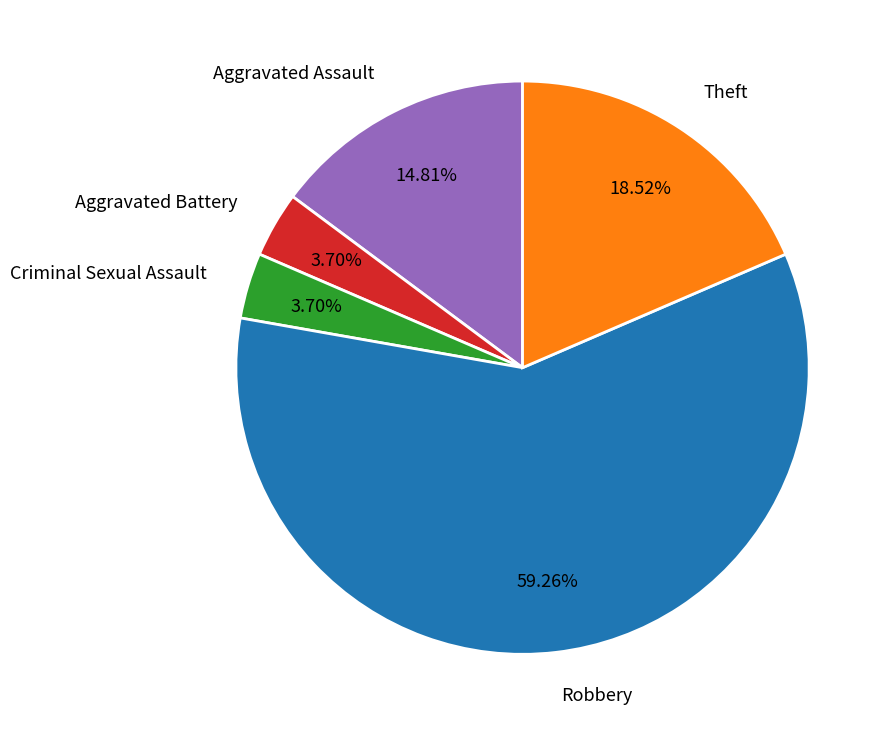

What percentage do Theft and Robbery together represent?

77.8%